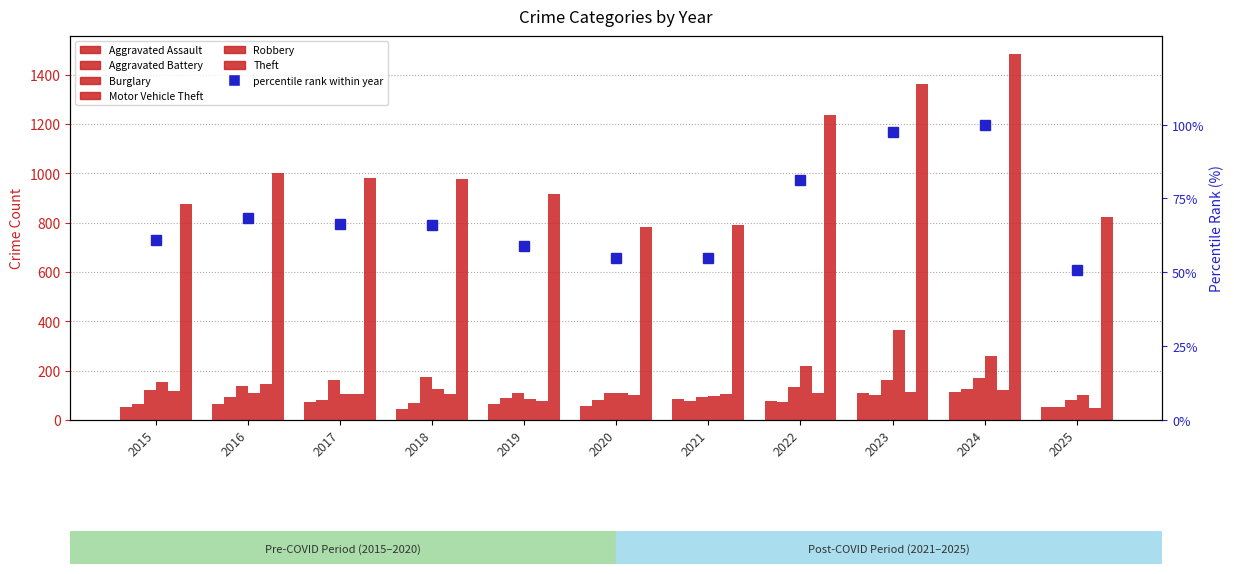

The value of Burglary at 2021 is 24. True or false?

False